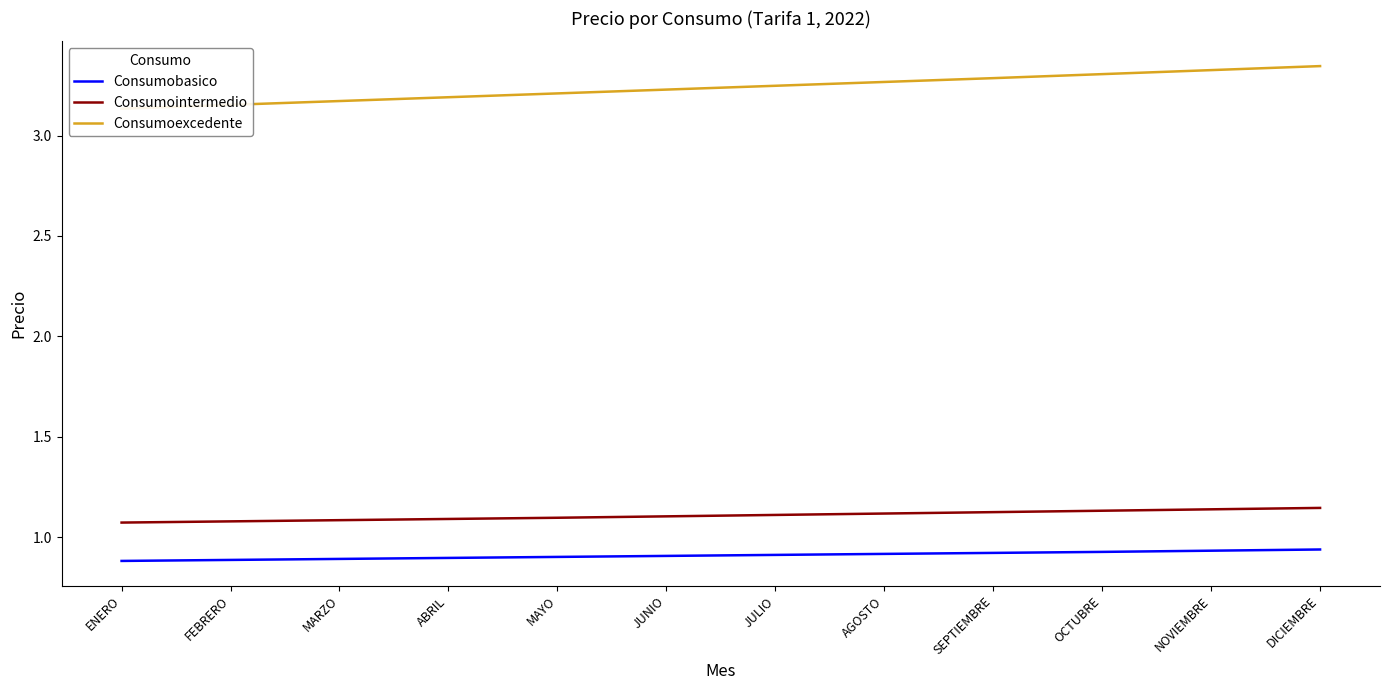

What is the difference between the maximum and minimum values in the Consumobasico series?

0.1